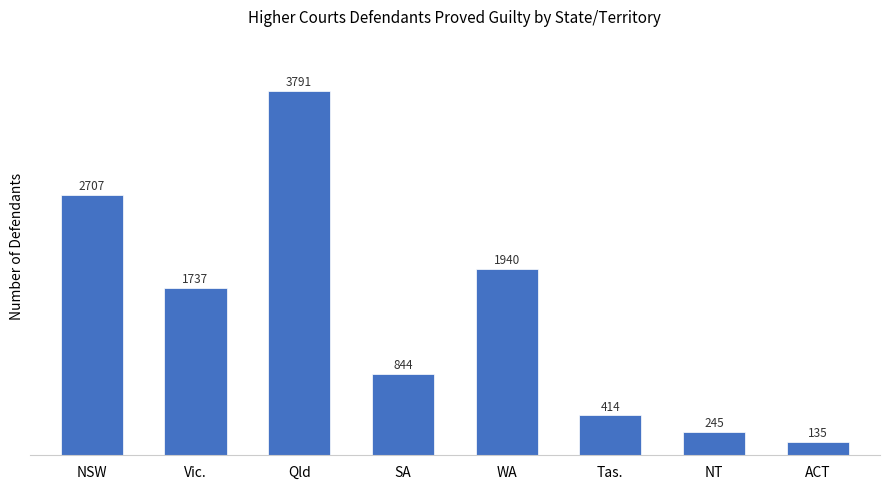

List the labels in order of value, smallest first.

ACT, NT, Tas., SA, Vic., WA, NSW, Qld